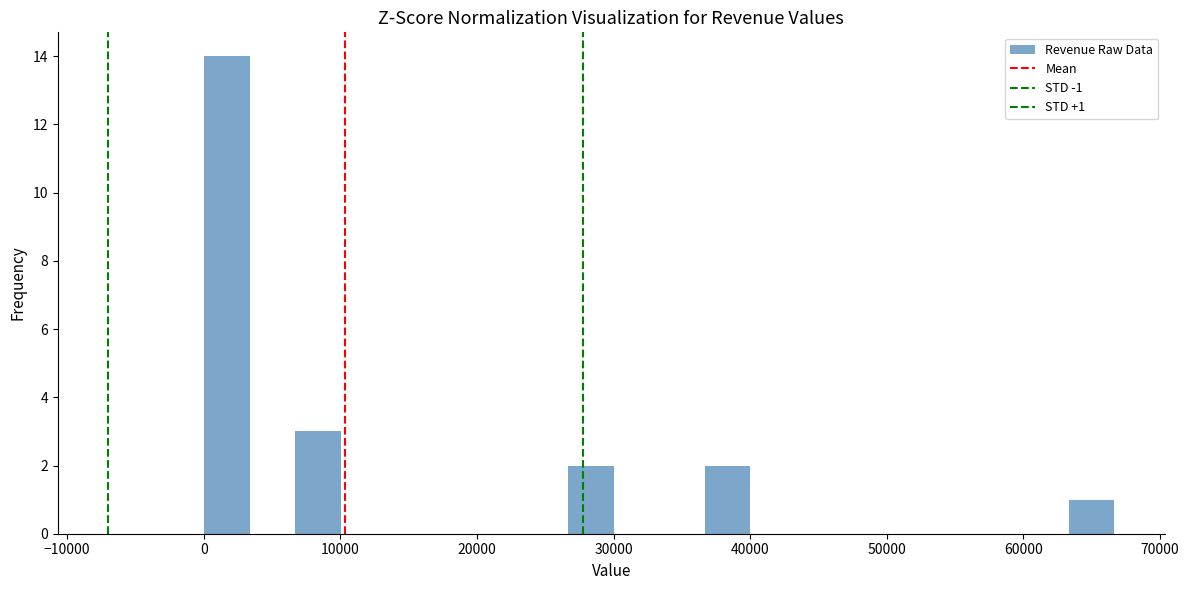

Around what value on the x-axis is the tallest bar? Give the approximate position of its centre, as read against the axis.

2000